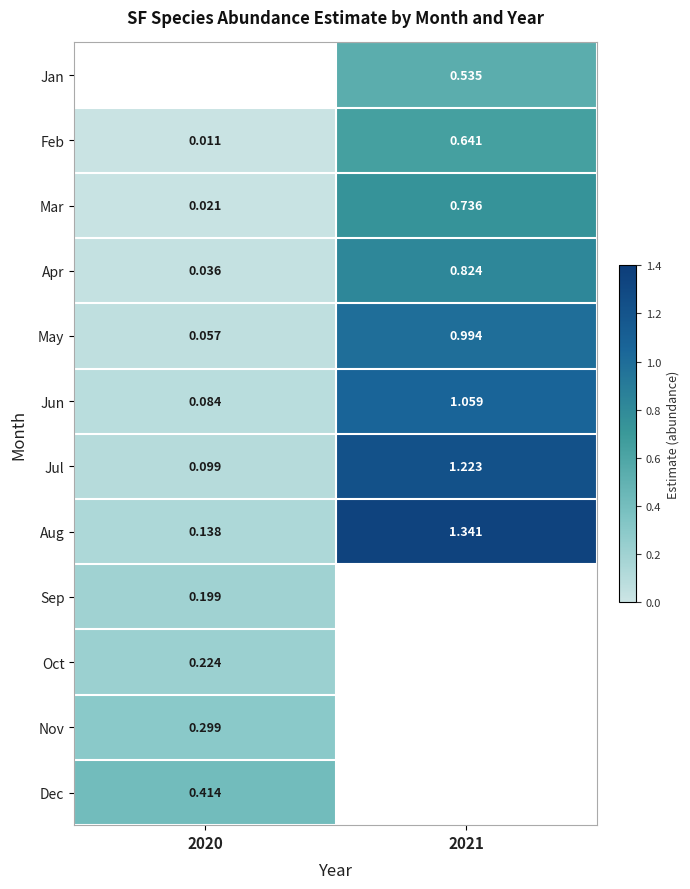

Is the value of Apr at 2021 greater than the value of Mar at 2021?

Yes